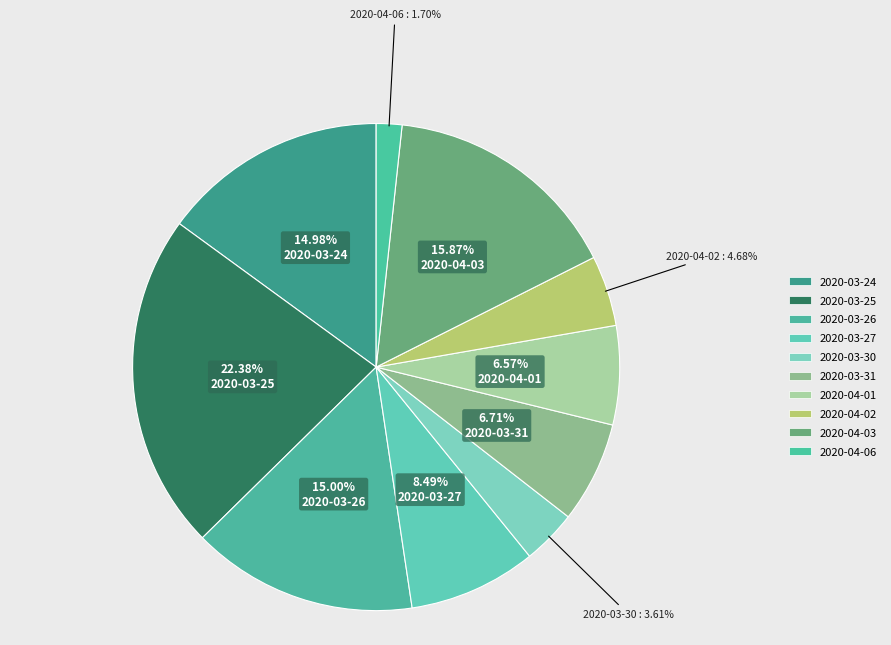

Count the number of slices in the pie.

10